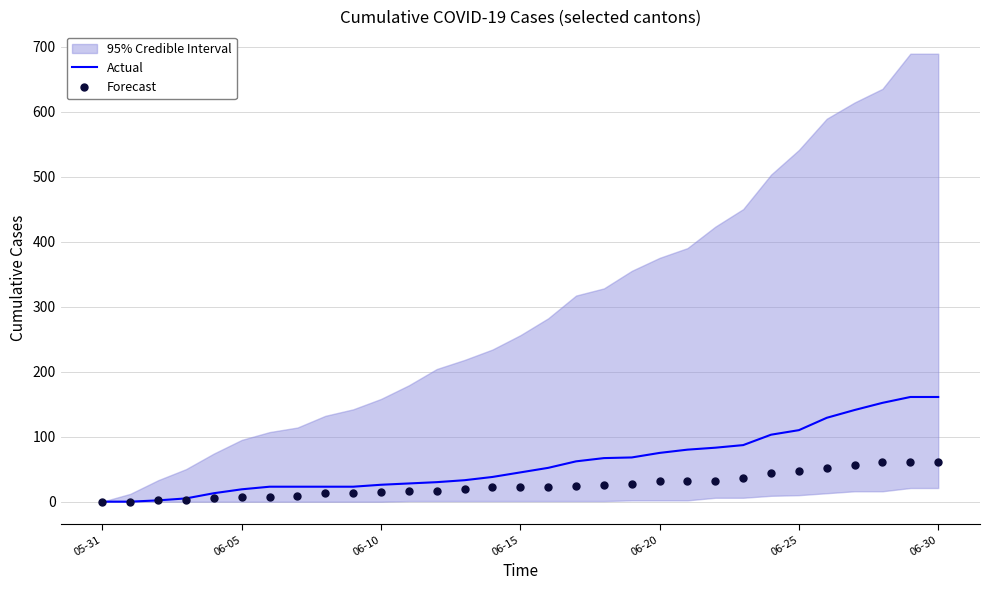

What is the maximum value for Actual?

161